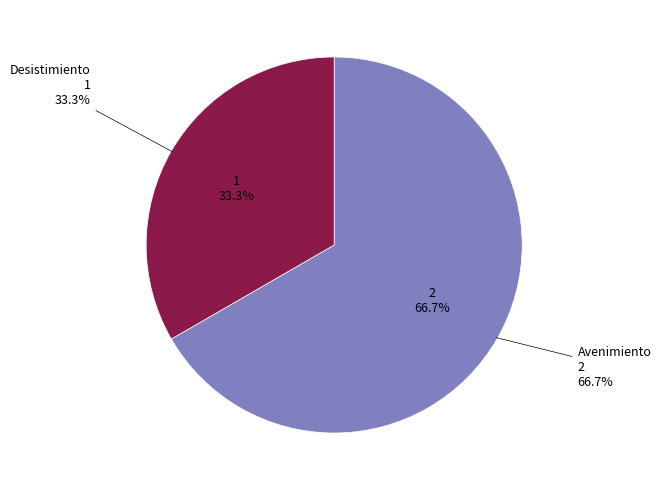

Rank the categories by value from lowest to highest.

Desistimiento, Avenimiento